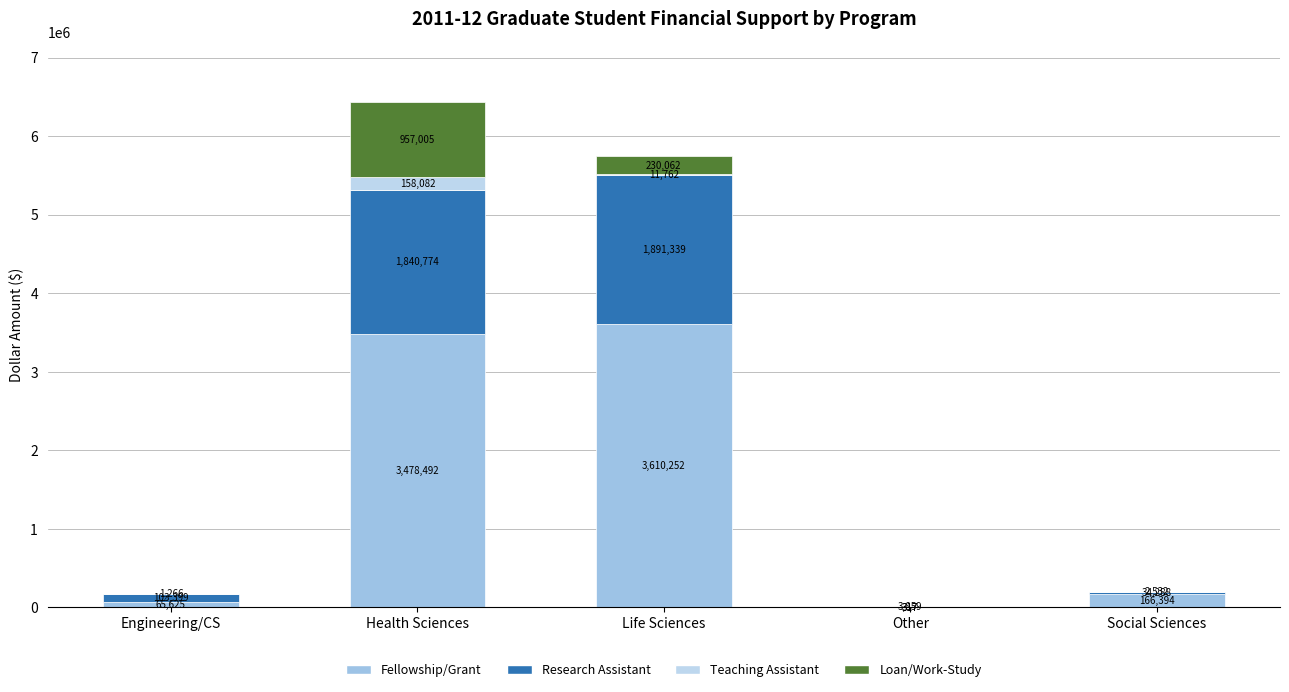

Rank the series at Health Sciences from highest to lowest value.

Fellowship/Grant, Research Assistant, Loan/Work-Study, Teaching Assistant